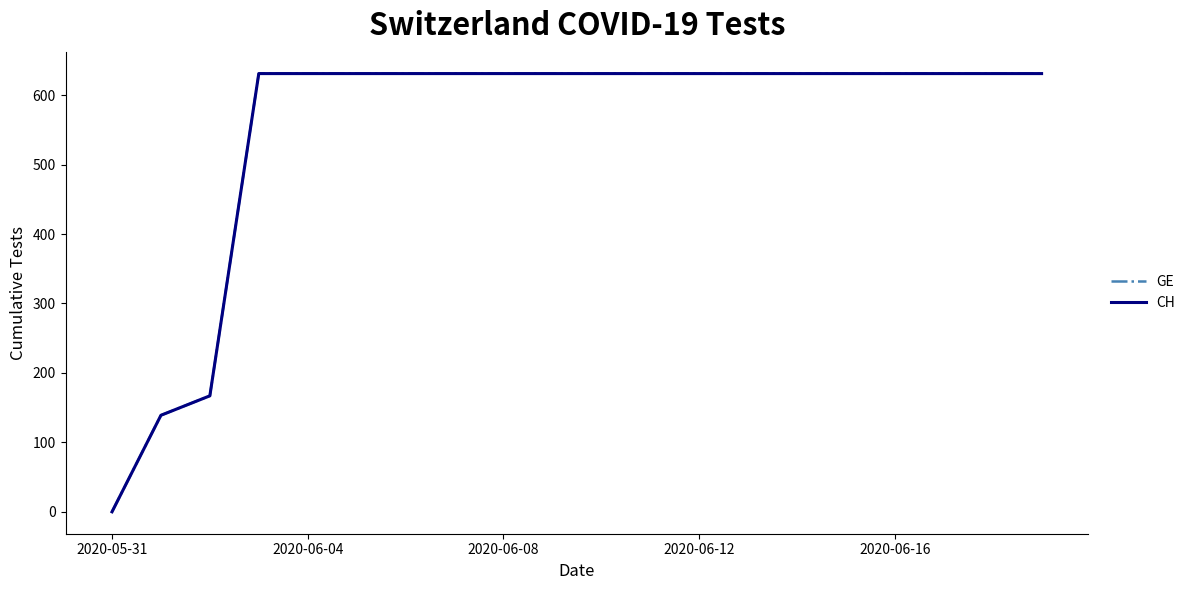

Is this an area chart (filled region under the line)?

No